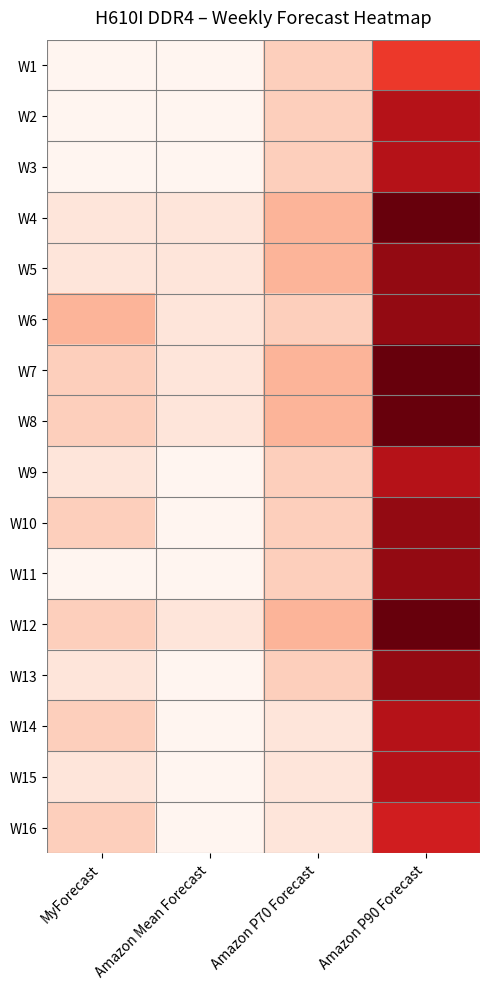

Reading left to right, transcribe all the data shown in this chart.

W1: MyForecast=6	Amazon Mean Forecast=6	Amazon P70 Forecast=8	Amazon P90 Forecast=13
W2: MyForecast=6	Amazon Mean Forecast=6	Amazon P70 Forecast=8	Amazon P90 Forecast=15
W3: MyForecast=6	Amazon Mean Forecast=6	Amazon P70 Forecast=8	Amazon P90 Forecast=15
W4: MyForecast=7	Amazon Mean Forecast=7	Amazon P70 Forecast=9	Amazon P90 Forecast=17
W5: MyForecast=7	Amazon Mean Forecast=7	Amazon P70 Forecast=9	Amazon P90 Forecast=16
W6: MyForecast=9	Amazon Mean Forecast=7	Amazon P70 Forecast=8	Amazon P90 Forecast=16
W7: MyForecast=8	Amazon Mean Forecast=7	Amazon P70 Forecast=9	Amazon P90 Forecast=17
W8: MyForecast=8	Amazon Mean Forecast=7	Amazon P70 Forecast=9	Amazon P90 Forecast=17
W9: MyForecast=7	Amazon Mean Forecast=6	Amazon P70 Forecast=8	Amazon P90 Forecast=15
W10: MyForecast=8	Amazon Mean Forecast=6	Amazon P70 Forecast=8	Amazon P90 Forecast=16
W11: MyForecast=6	Amazon Mean Forecast=6	Amazon P70 Forecast=8	Amazon P90 Forecast=16
W12: MyForecast=8	Amazon Mean Forecast=7	Amazon P70 Forecast=9	Amazon P90 Forecast=17
W13: MyForecast=7	Amazon Mean Forecast=6	Amazon P70 Forecast=8	Amazon P90 Forecast=16
W14: MyForecast=8	Amazon Mean Forecast=6	Amazon P70 Forecast=7	Amazon P90 Forecast=15
W15: MyForecast=7	Amazon Mean Forecast=6	Amazon P70 Forecast=7	Amazon P90 Forecast=15
W16: MyForecast=8	Amazon Mean Forecast=6	Amazon P70 Forecast=7	Amazon P90 Forecast=14